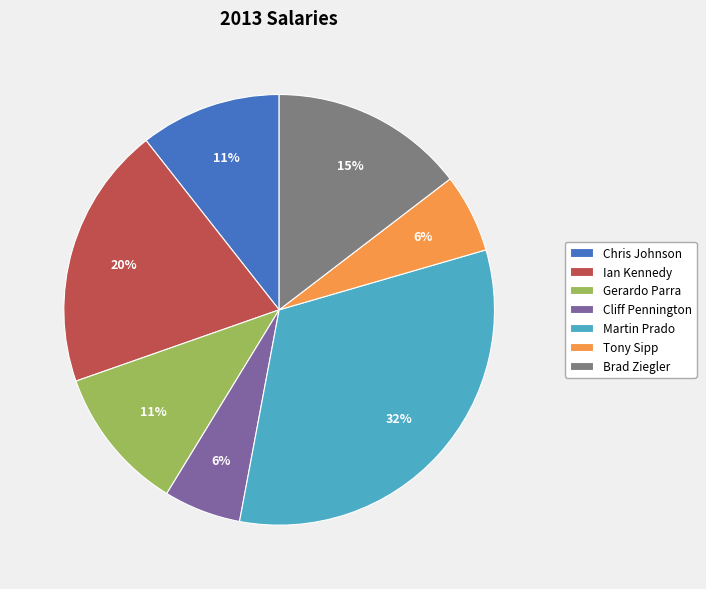

To the nearest percent, what percentage of the pie is Brad Ziegler?

15%